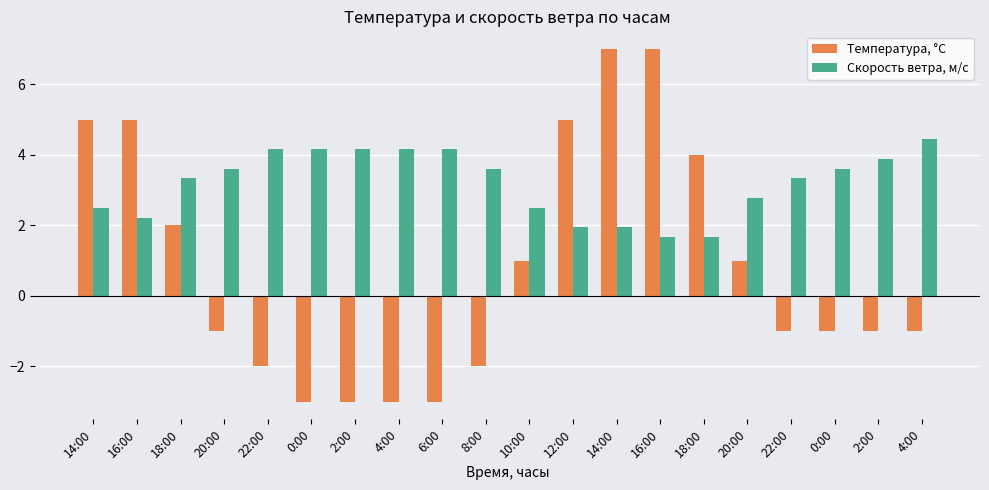

At which label does Температура, °C reach its peak?

14:00